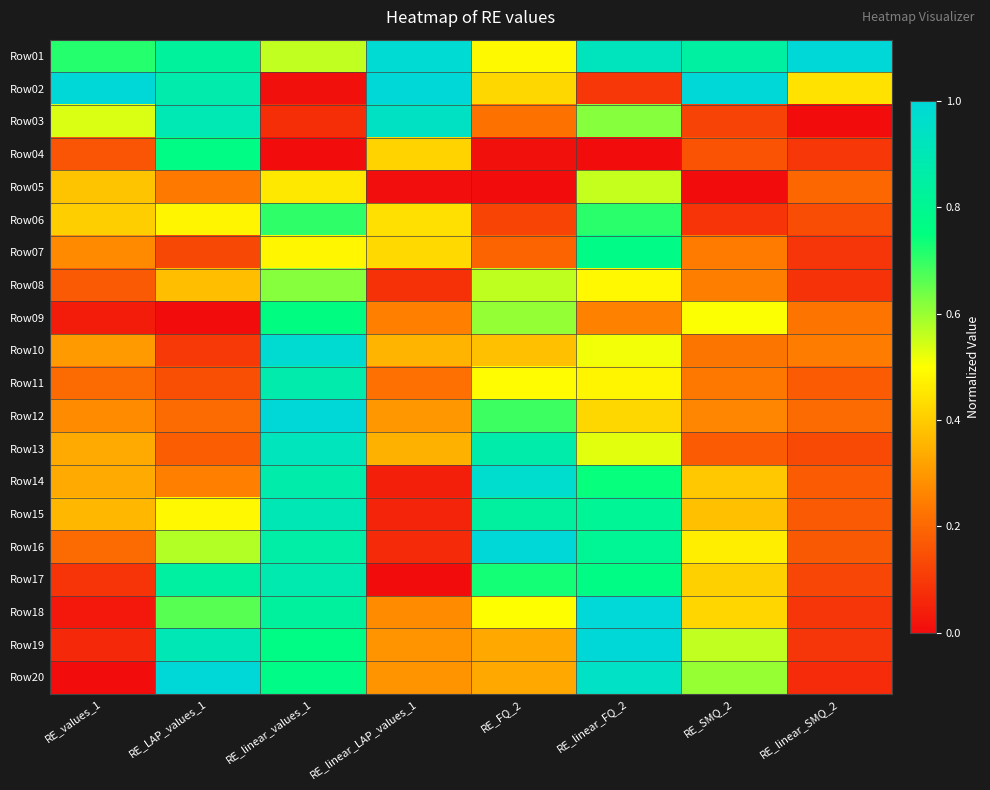

At how many categories does at least one series exceed 0?

8